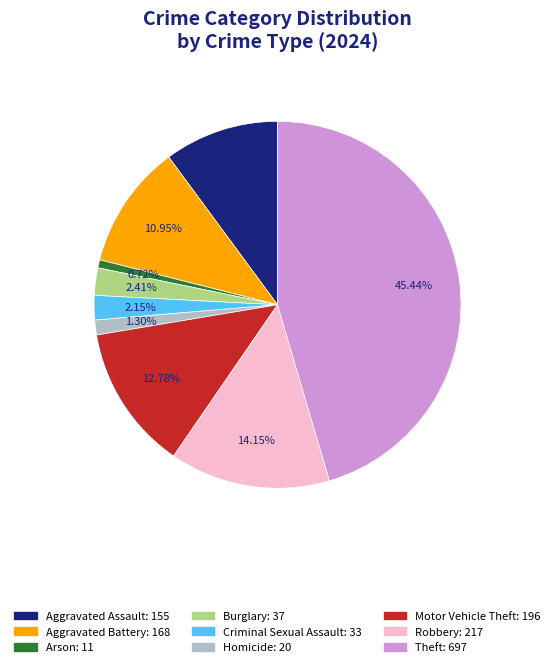

Do Criminal Sexual Assault and Homicide together represent more than half of the pie?

No